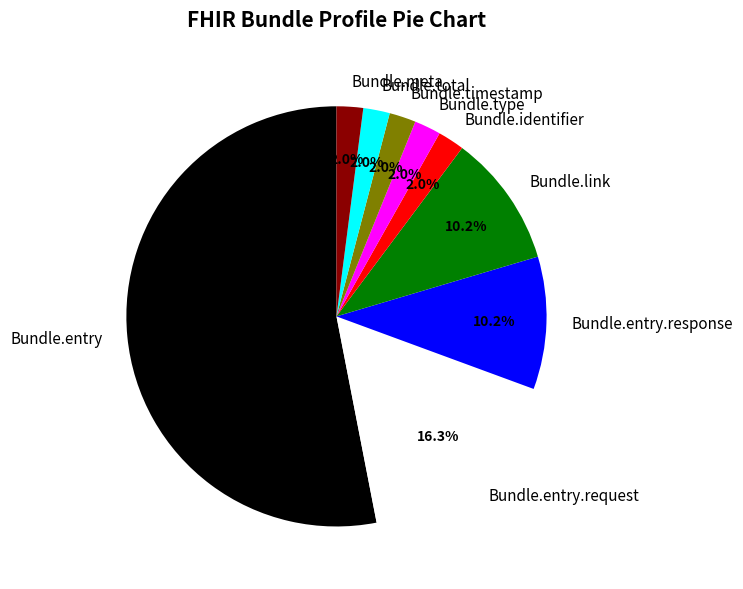

Is Bundle.entry the majority of the pie?

Yes